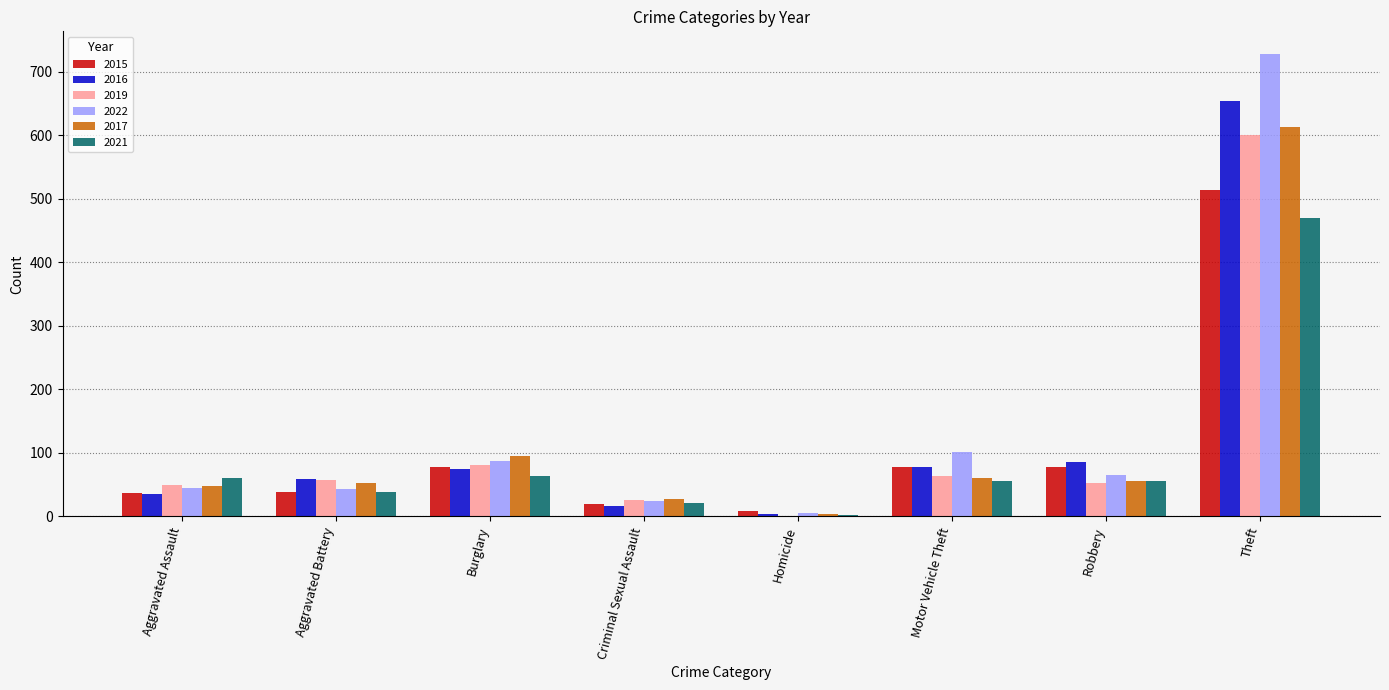

Which series changed the most between Aggravated Battery and Motor Vehicle Theft?

2022